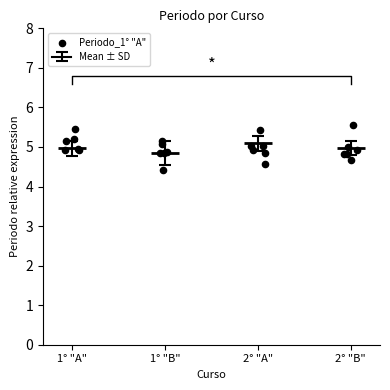

Between 5 and 4, which is larger?

5